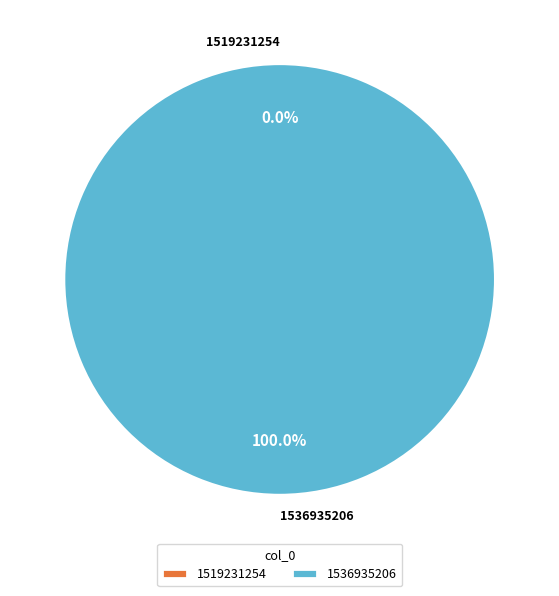

Does 1519231254 account for over 50% of the chart?

No